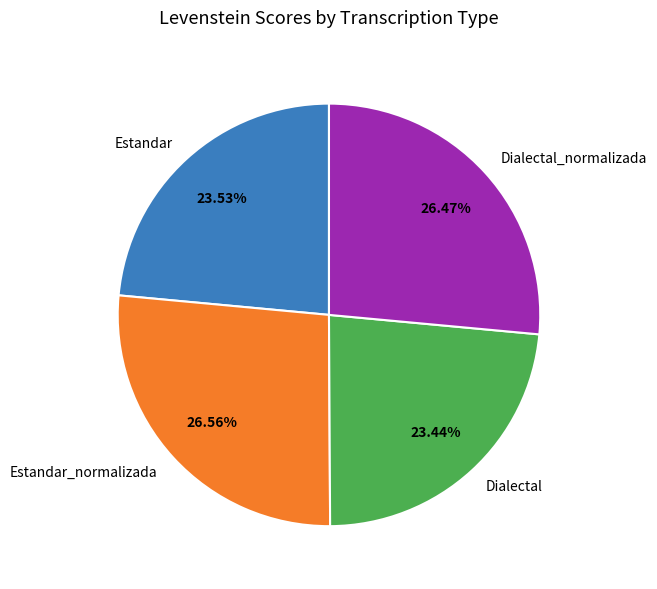

How many segments does this pie chart have?

4